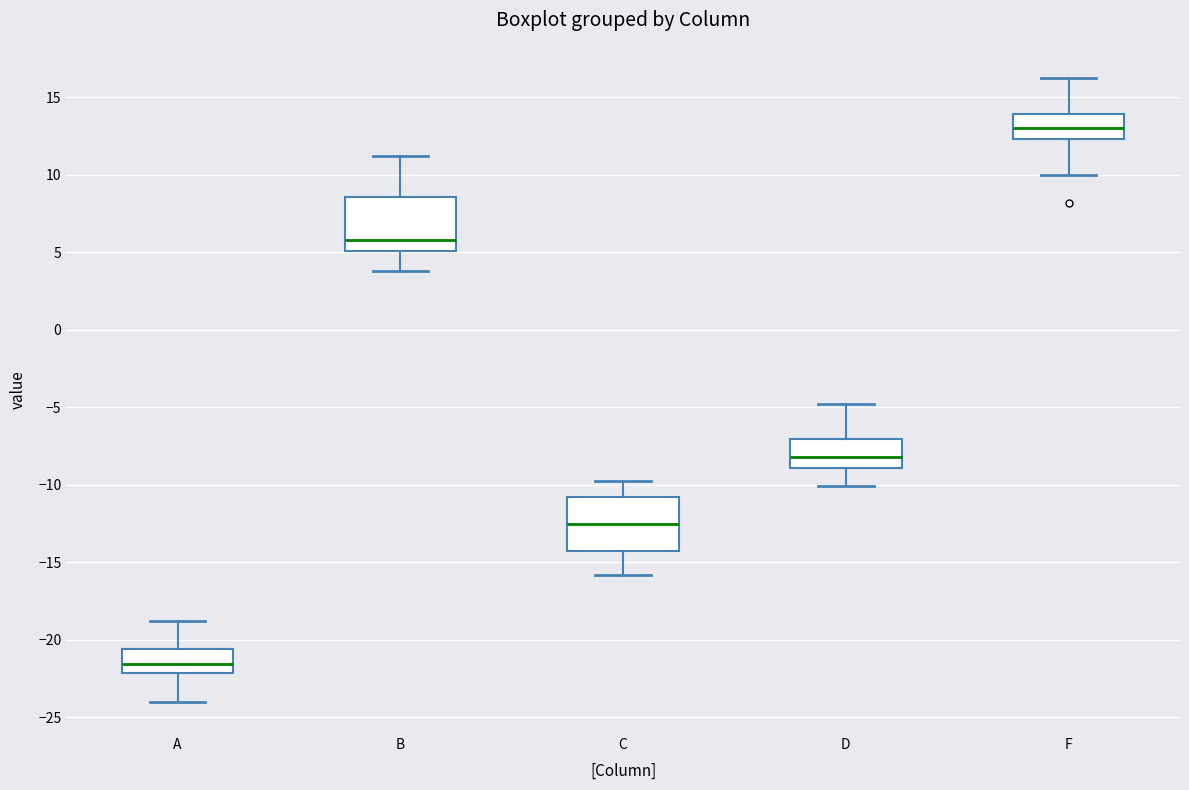

Where does the lower whisker of the box for A end on the y-axis? The values are not printed on the chart, so give them approximately, as read against the axis.

-24.0